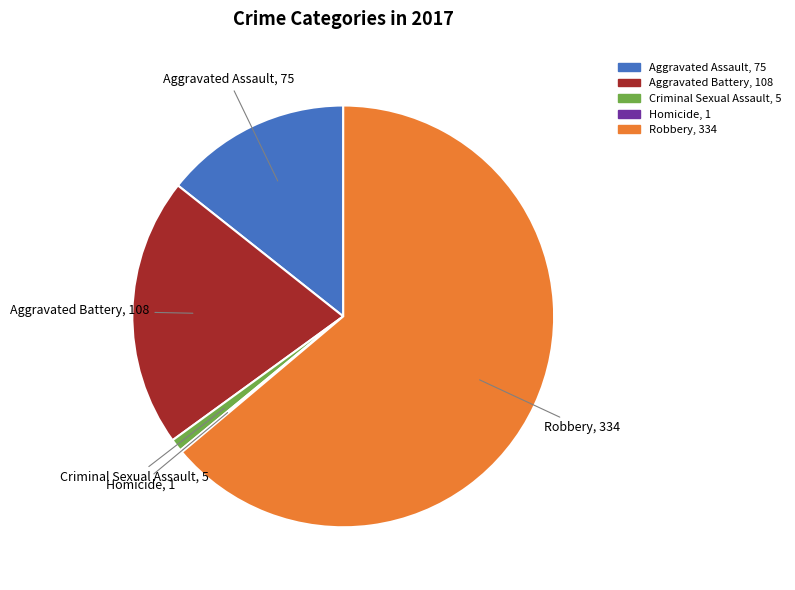

What is the ratio of the value at Aggravated Battery to the value at Aggravated Assault?

1.4